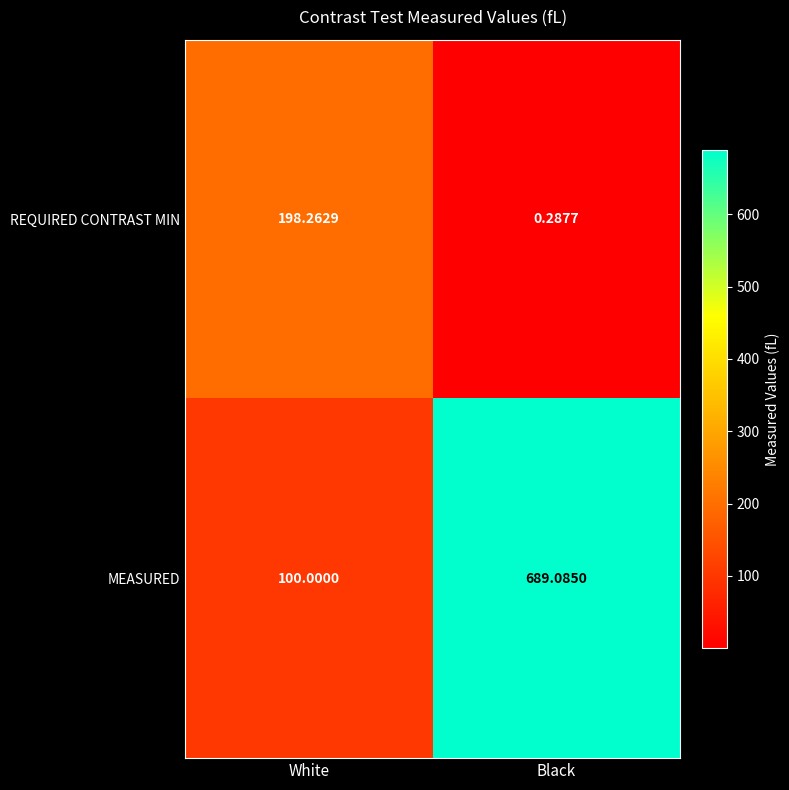

List the series in order of their peak value, highest first.

MEASURED, REQUIRED CONTRAST MIN